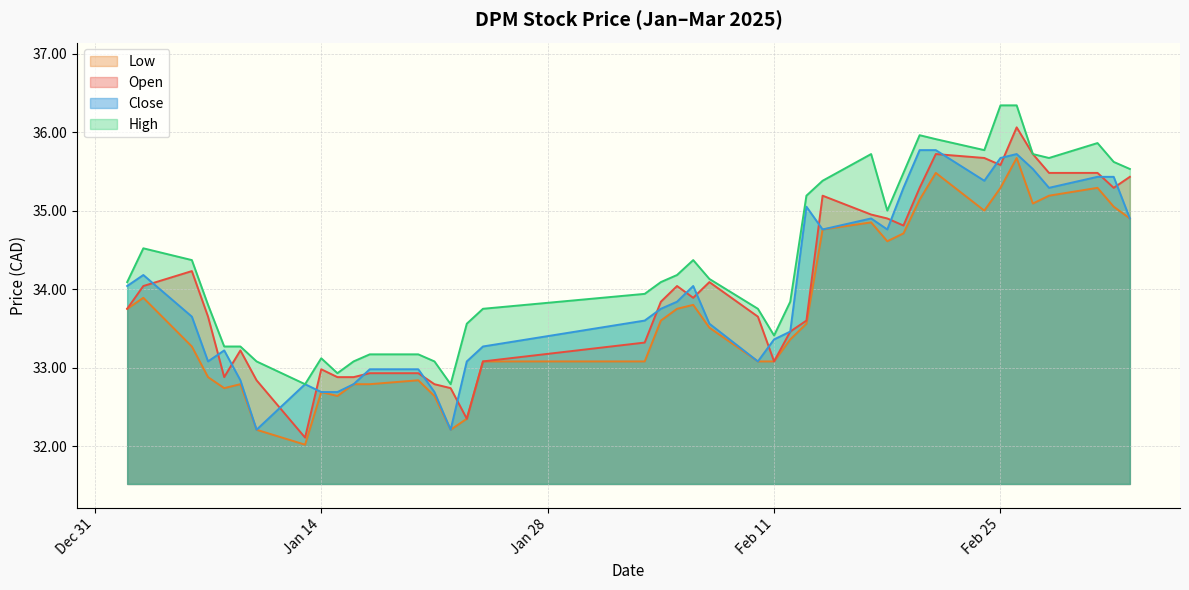

The value of low at 2025-01-20 is 32.8. True or false?

True